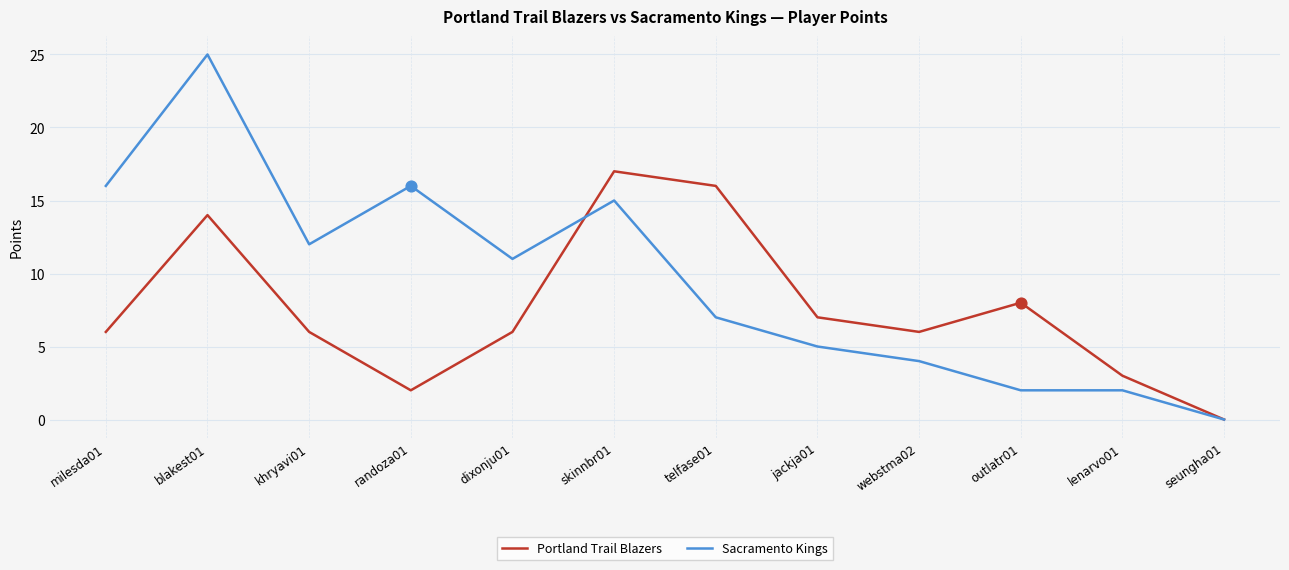

What is the spread (max minus min) of values at telfase01?

9